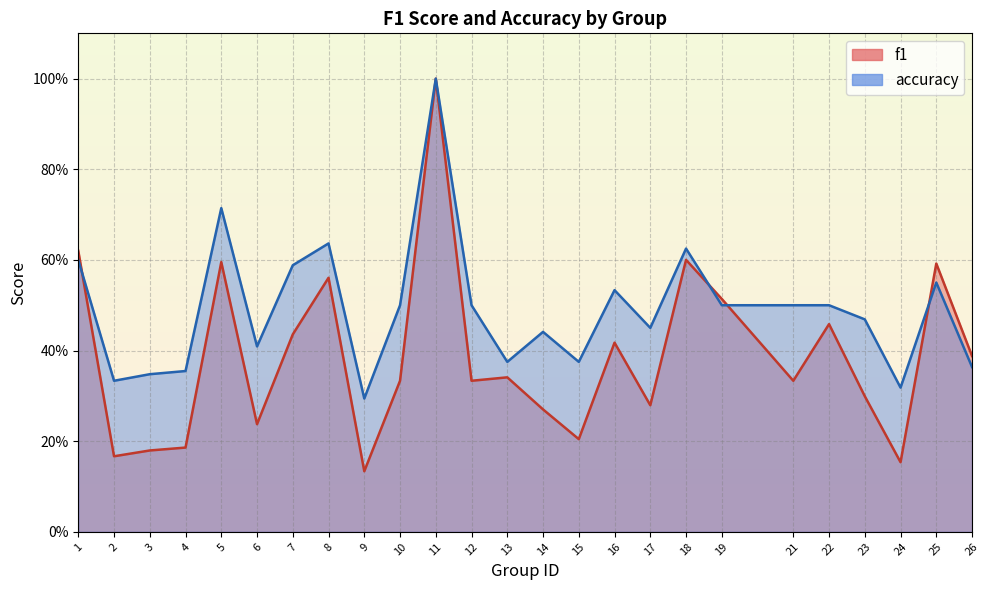

Reading left to right, list all the values displayed in this chart.

f1: 0.6	0.2	0.2	0.2	0.6	0.2	0.4	0.6	0.1	0.3	1.0	0.3	0.3	0.3	0.2	0.4	0.3	0.6	0.5	0.3	0.5	0.3	0.2	0.6	0.4
accuracy: 0.6	0.3	0.3	0.4	0.7	0.4	0.6	0.6	0.3	0.5	1.0	0.5	0.4	0.4	0.4	0.5	0.5	0.6	0.5	0.5	0.5	0.5	0.3	0.6	0.4